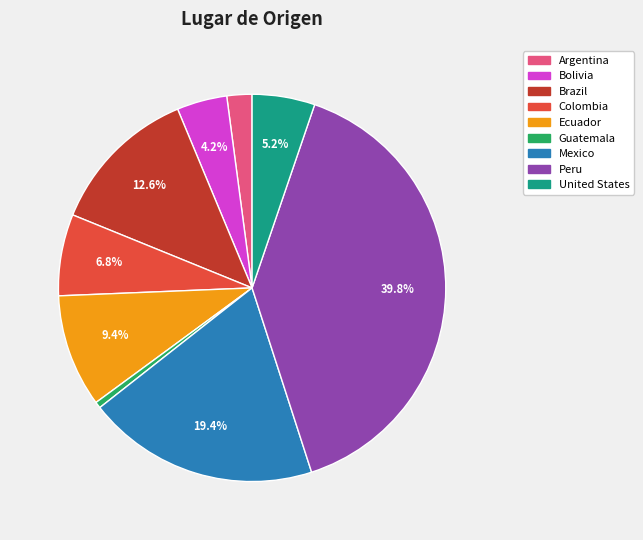

Rank the categories by value from lowest to highest.

Guatemala, Argentina, Bolivia, United States, Colombia, Ecuador, Brazil, Mexico, Peru